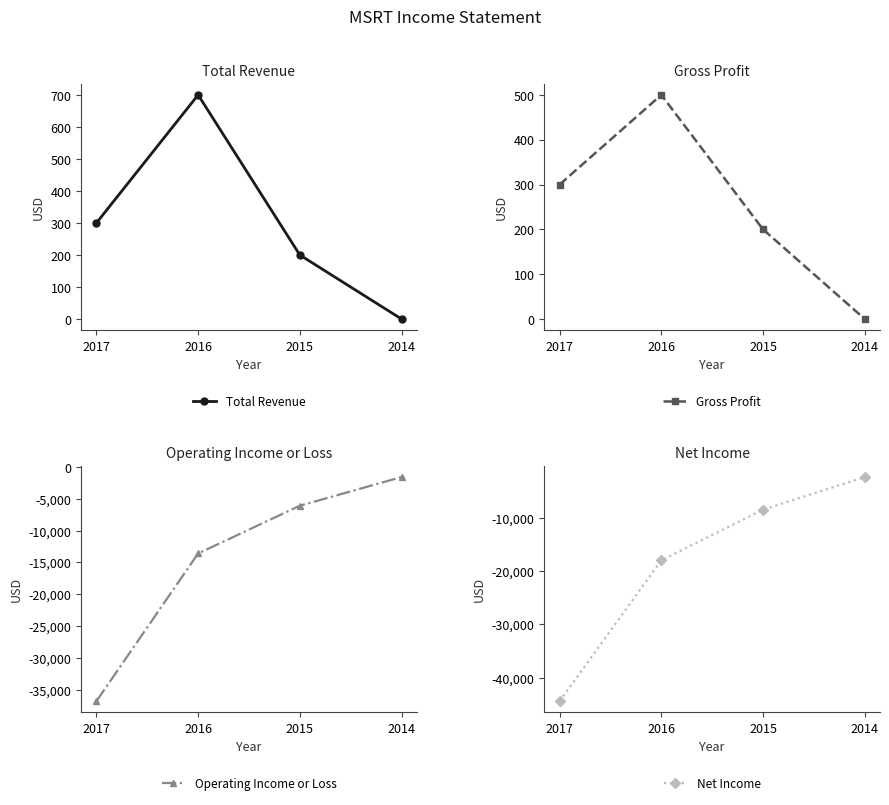

What is the sum of the Net Income values at 2015 and 2014?

-10900